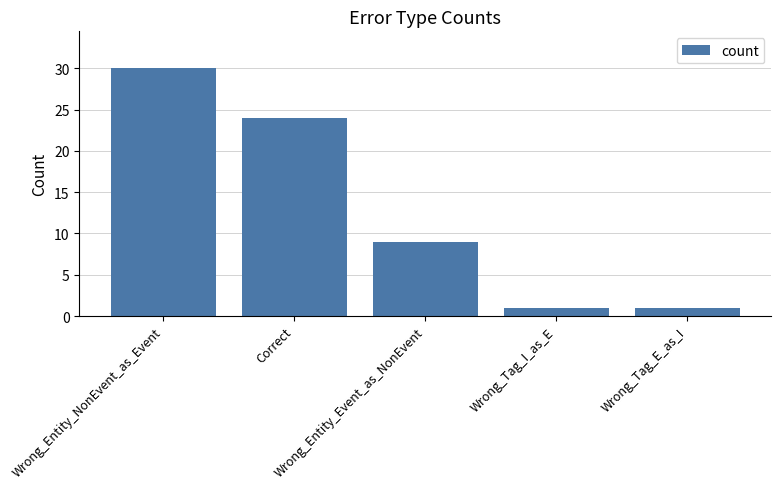

What is the difference between the second highest and second lowest values?

23